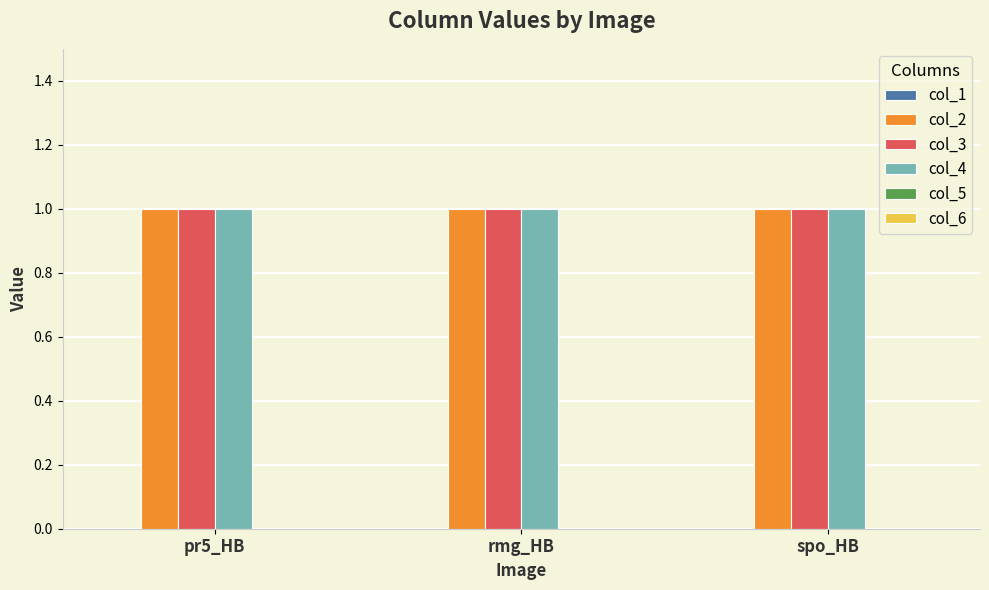

List the series in order of their peak value, lowest first.

col_1, col_5, col_6, col_2, col_3, col_4